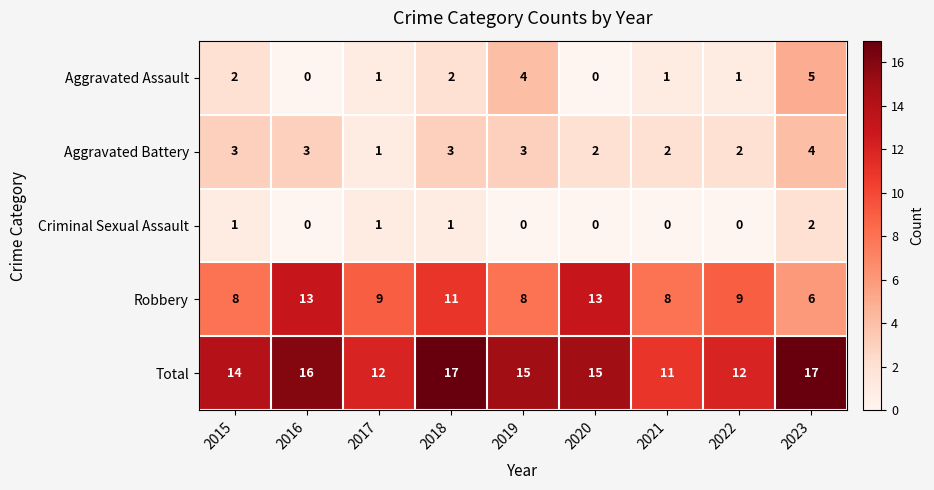

Which series has the largest range (max minus min)?

Robbery